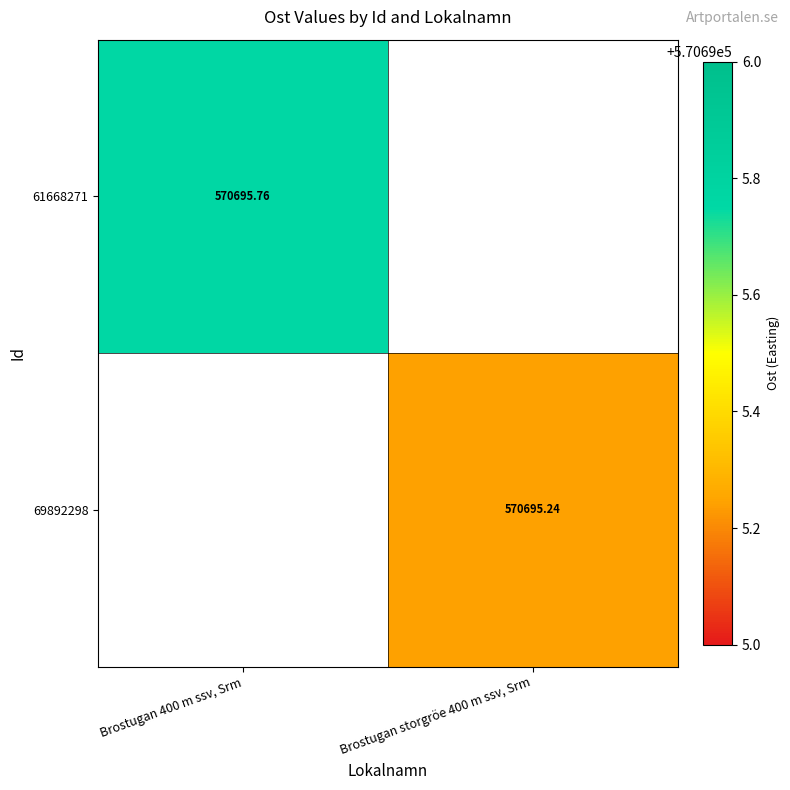

At which category is the sum across all series the highest?

Brostugan 400 m ssv, Srm